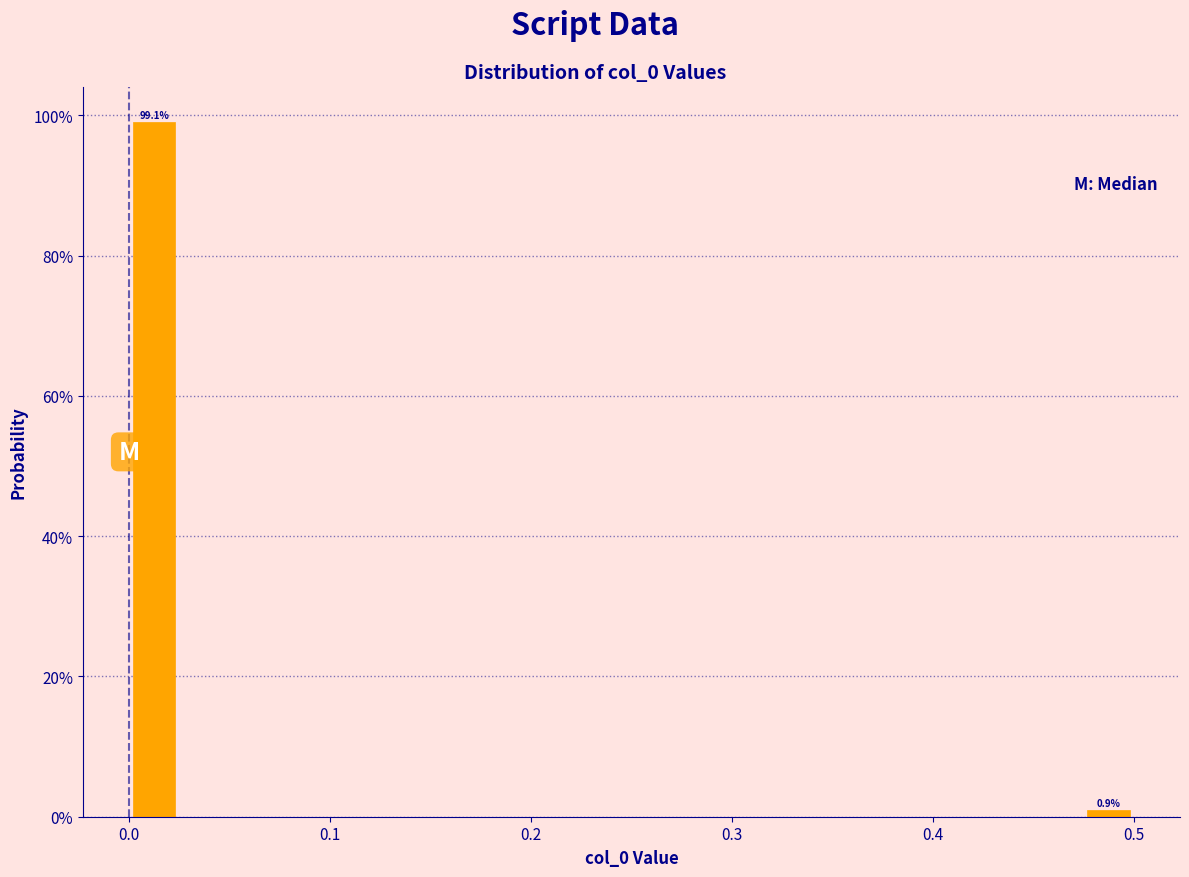

Read against the x-axis, roughly where is the centre of the tallest bar?

0.01